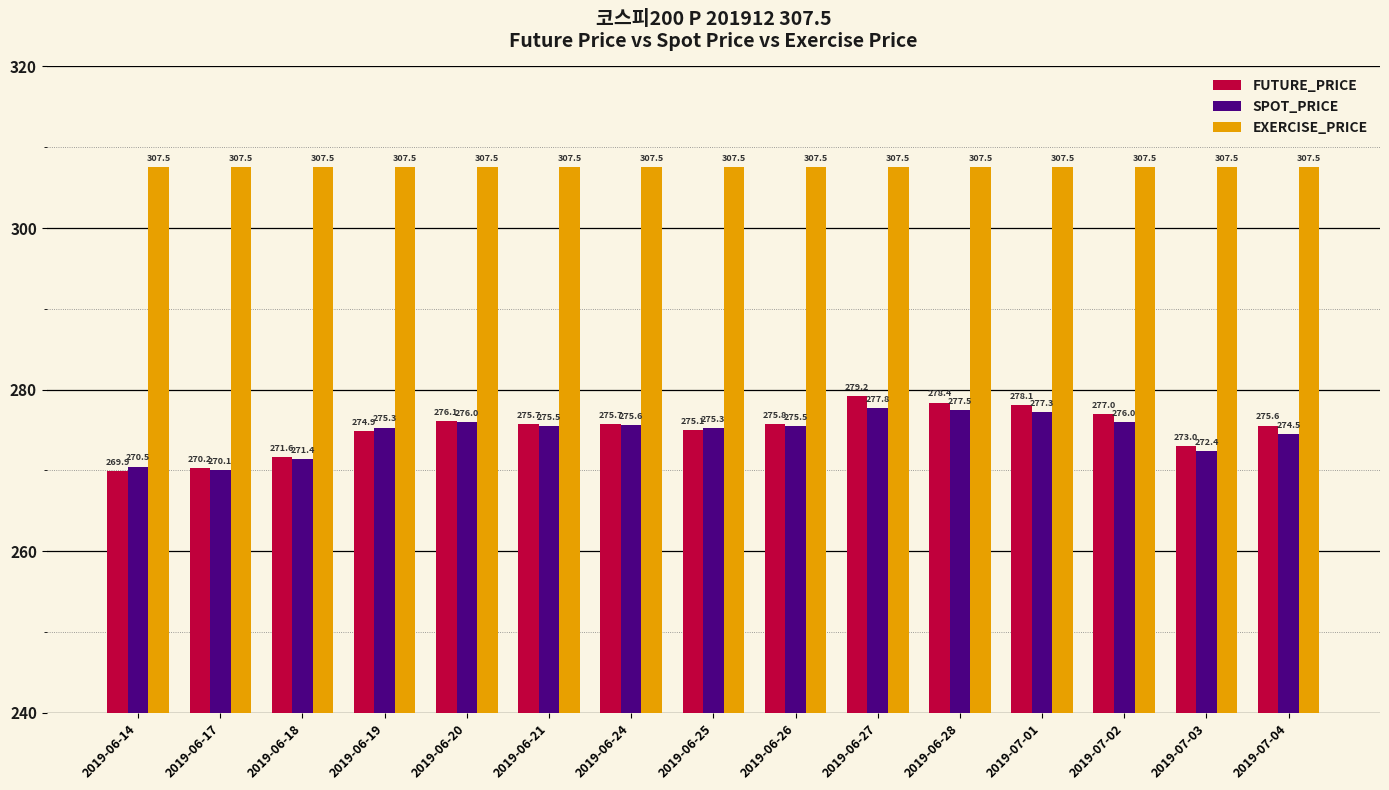

How many distinct data groups are displayed?

3